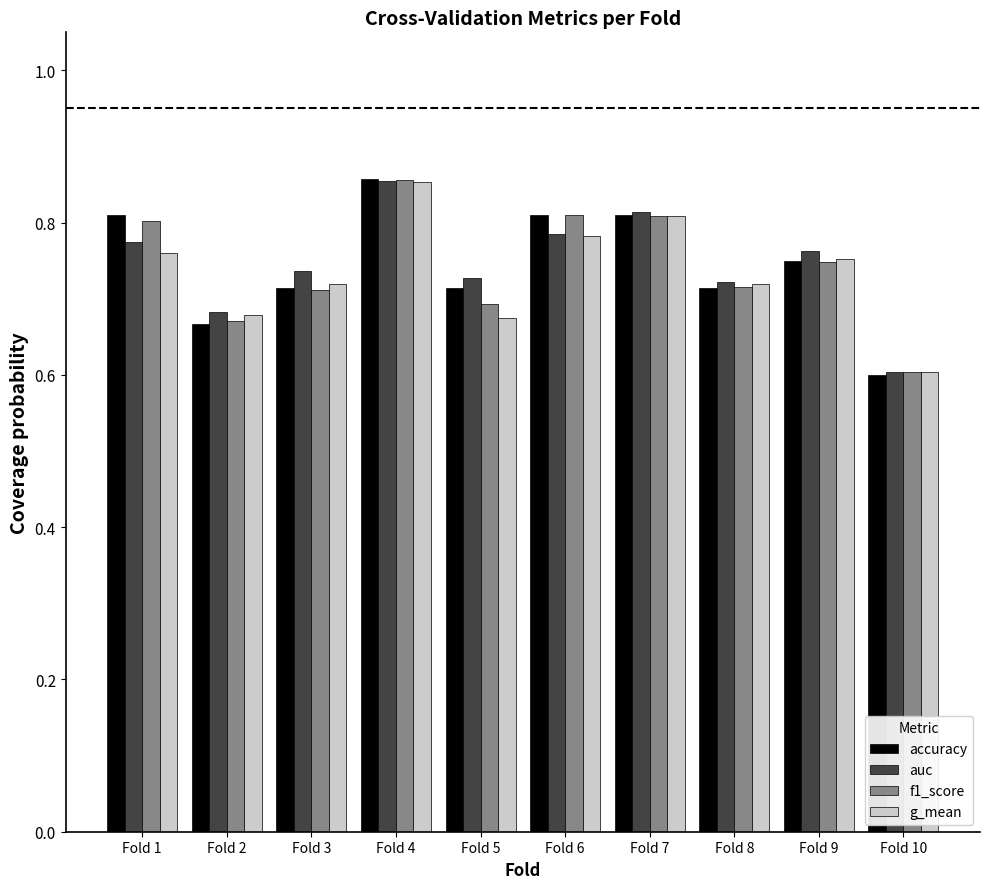

Between Fold 2 and Fold 10, which series saw the biggest shift?

auc